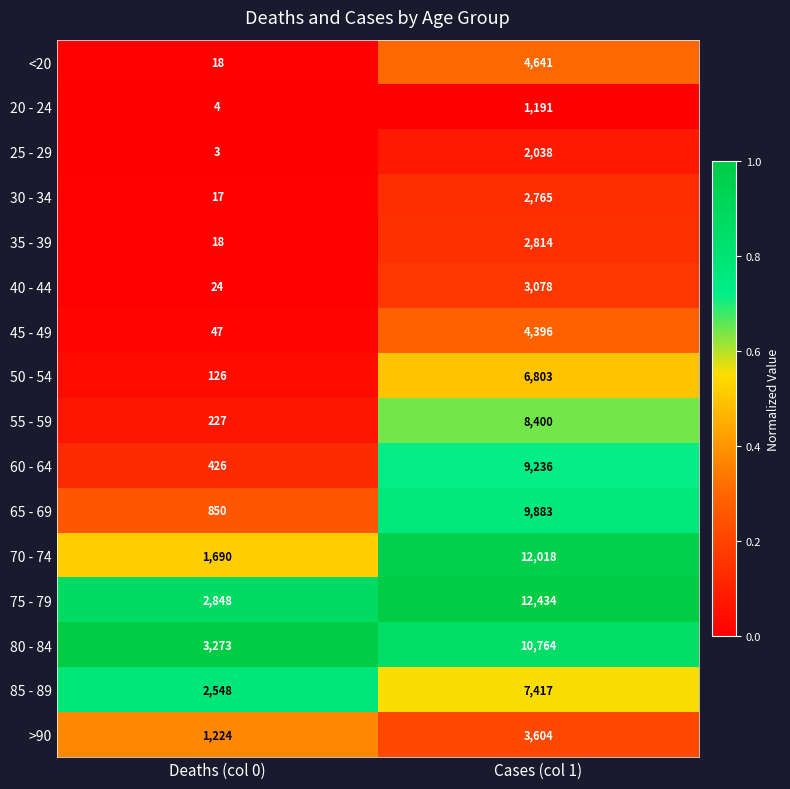

List the series in order of their peak value, lowest first.

20 - 24, 25 - 29, 30 - 34, 35 - 39, 40 - 44, >90, 45 - 49, <20, 50 - 54, 85 - 89, 55 - 59, 60 - 64, 65 - 69, 80 - 84, 70 - 74, 75 - 79